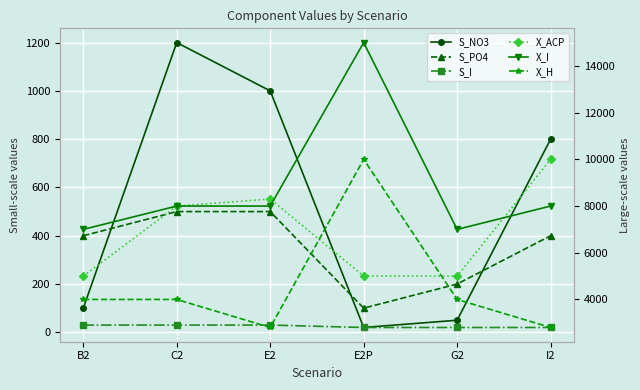

Which series has the largest total across all categories?

X_I